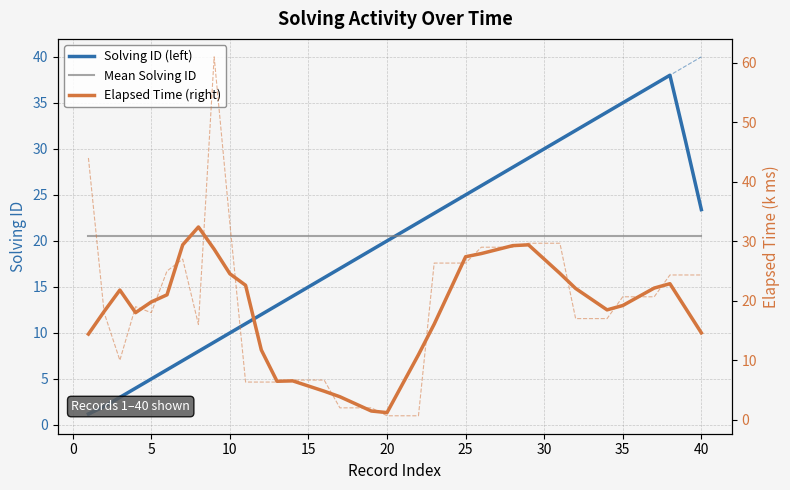

How many intersections are there between Solving ID (left) and Mean Solving ID?

1